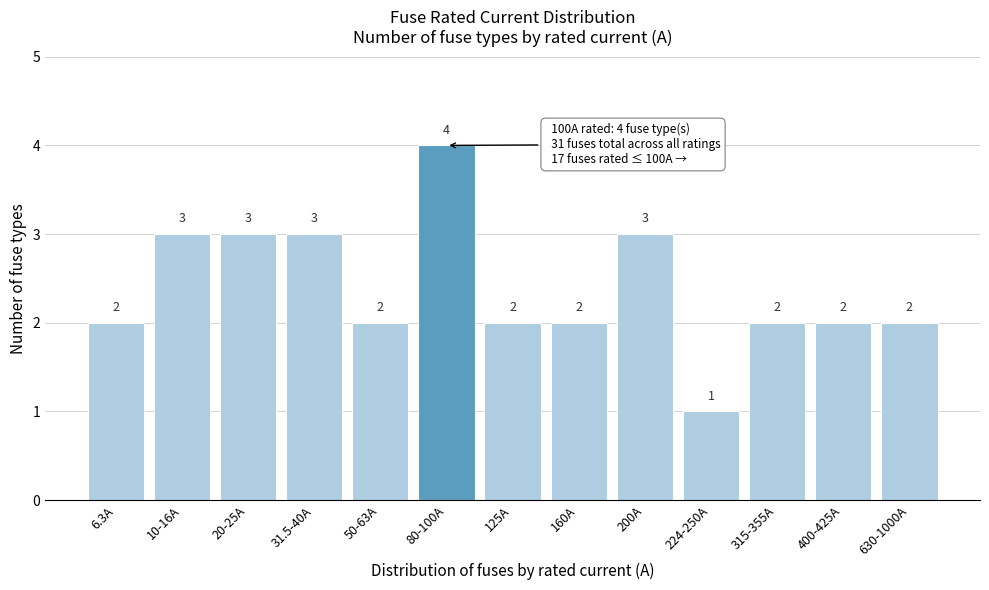

Reading right to left, list all the values displayed in this chart.

630-1000A=2	400-425A=2	315-355A=2	224-250A=1	200A=3	160A=2	125A=2	80-100A=4	50-63A=2	31.5-40A=3	20-25A=3	10-16A=3	6.3A=2